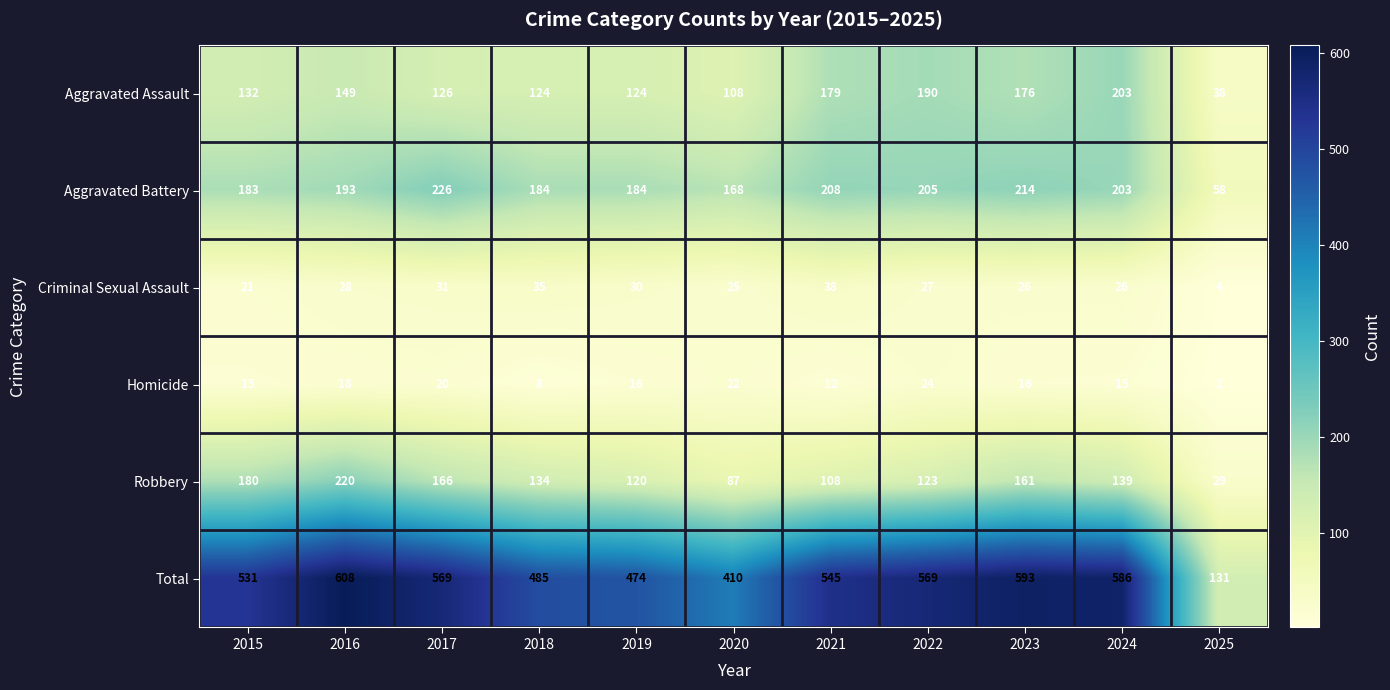

What is the total value across all series at 2016?

1216